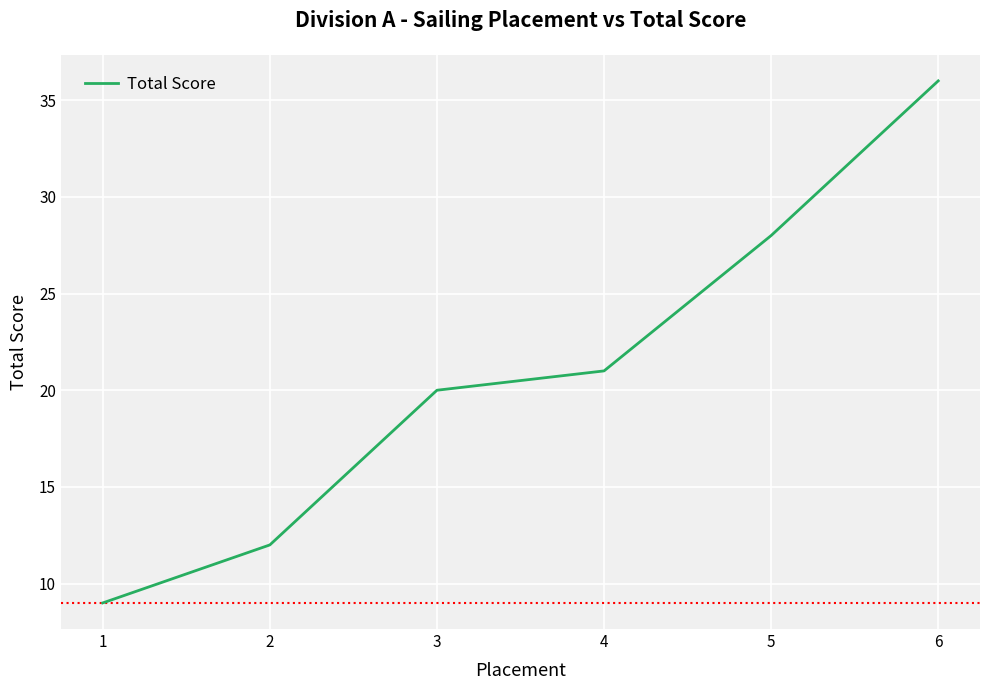

True or false: the data has more than 1 interior local peaks.

False